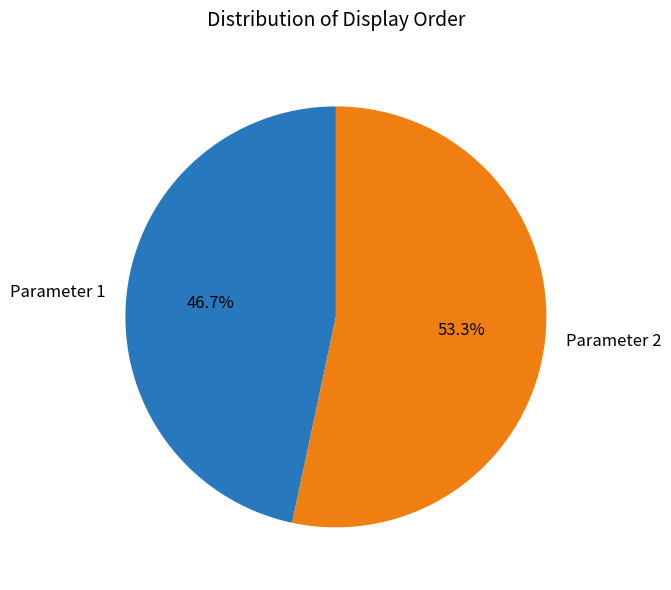

The Parameter 2 slice represents 53% of the pie. True or false?

True